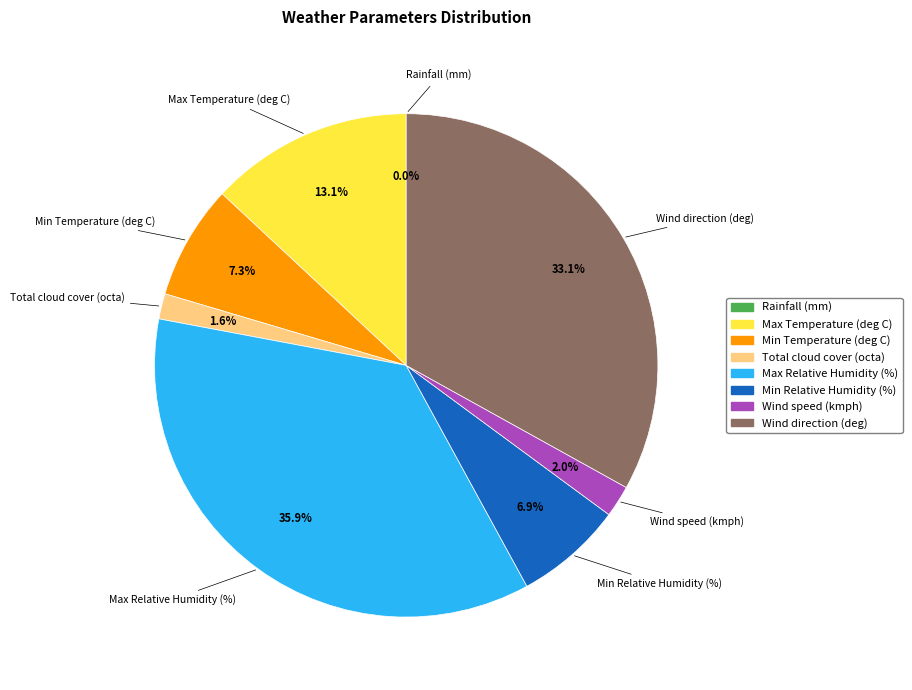

Which has a higher value, Min Relative Humidity (%) or Wind speed (kmph)?

Min Relative Humidity (%)